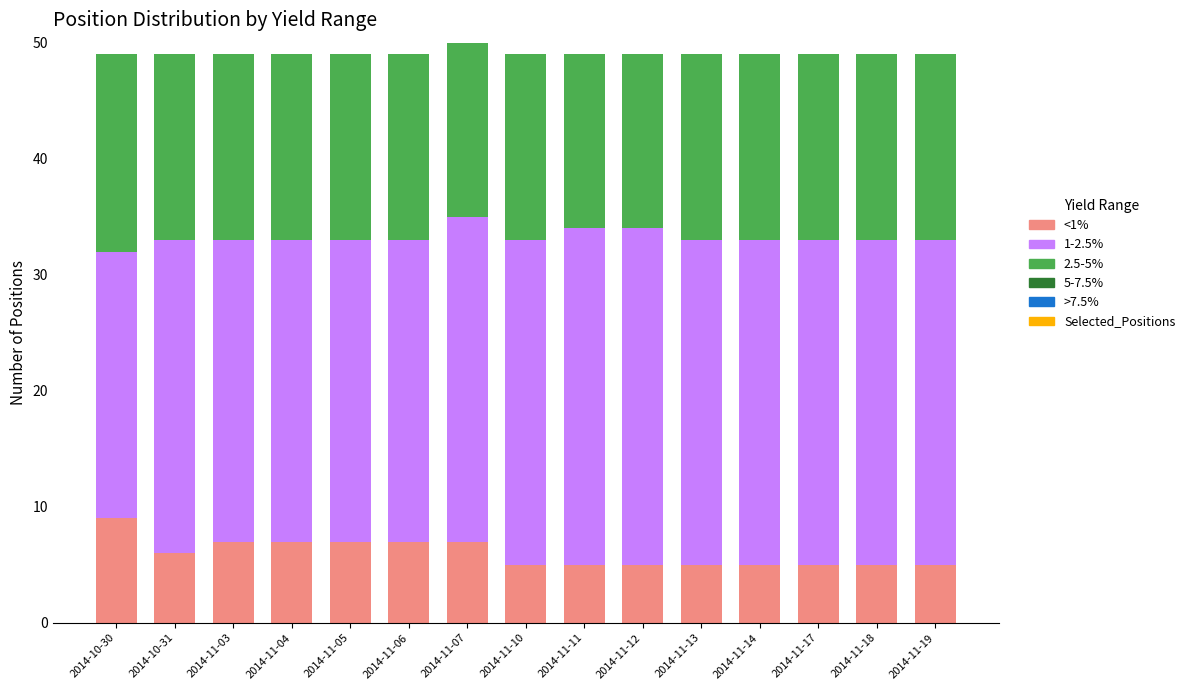

The value of <1% at 2014-11-14 is 7. True or false?

False